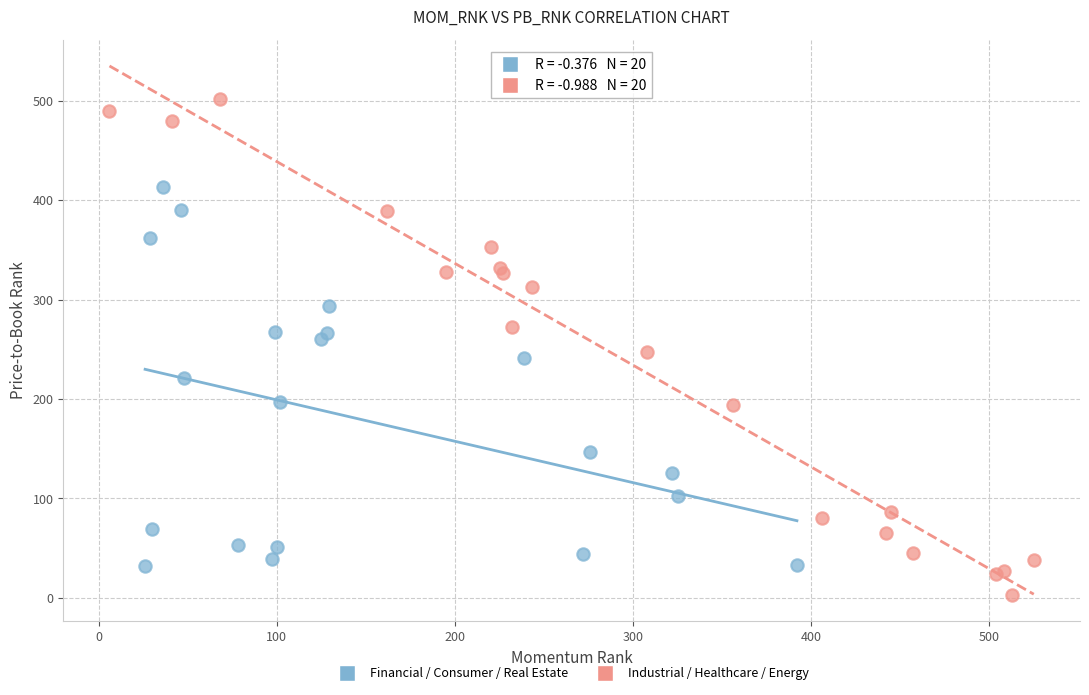

Which series reaches the maximum Y coordinate?

Industrial / Healthcare / Energy